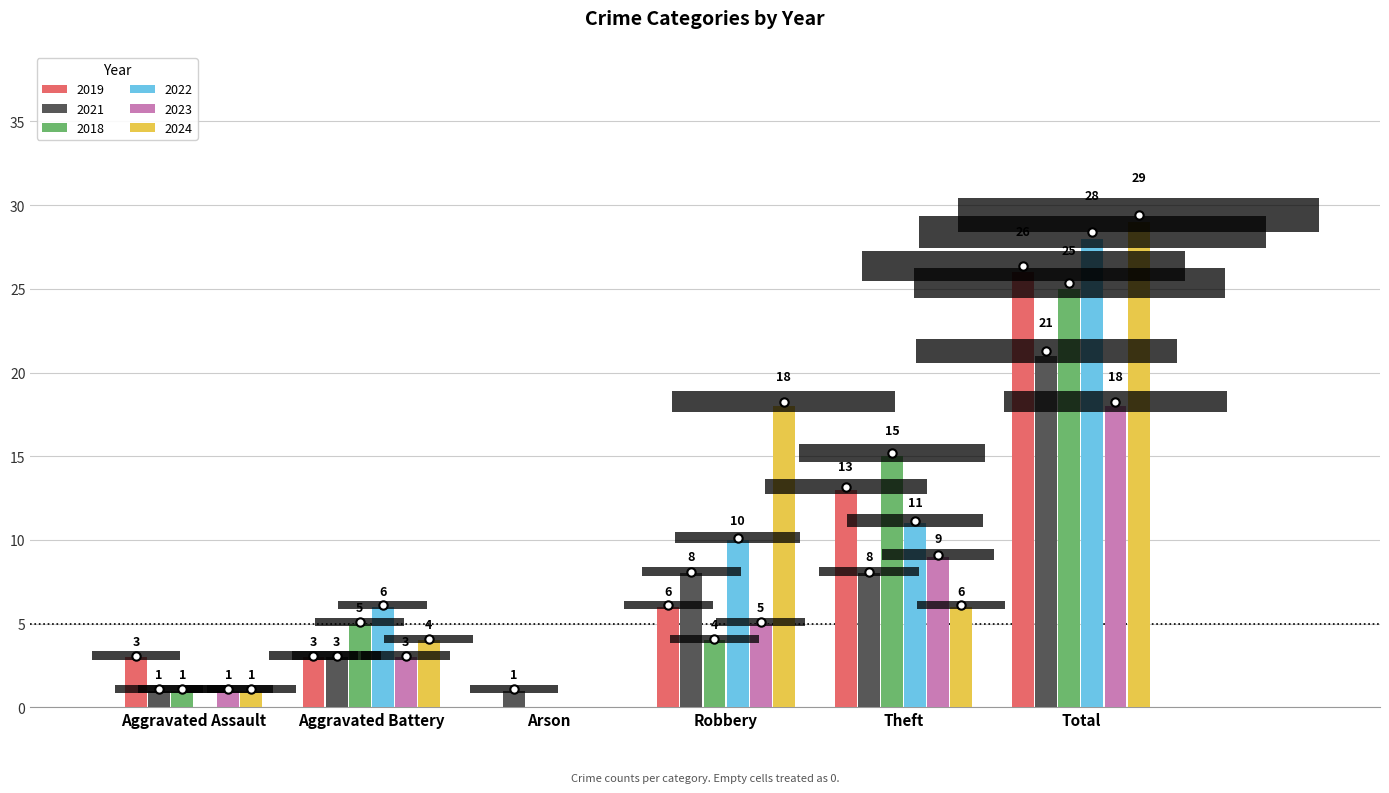

How many groups of bars are there?

6